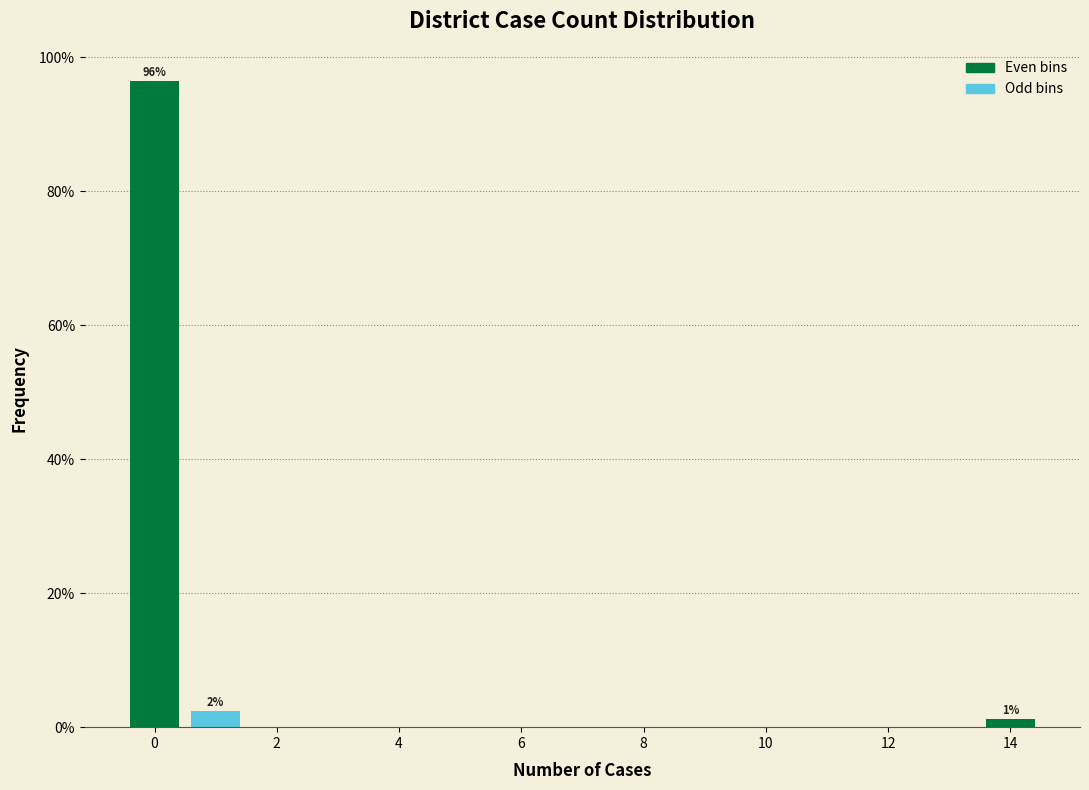

Over which range of the x-axis is the bar tallest?

-0.5 to 0.5